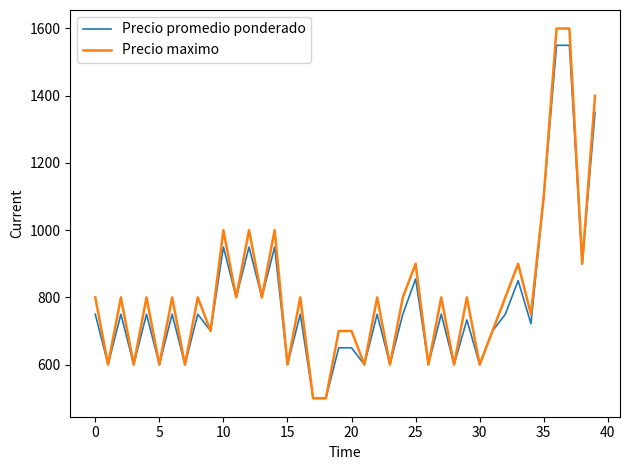

Which series has the widest spread of values?

Precio maximo